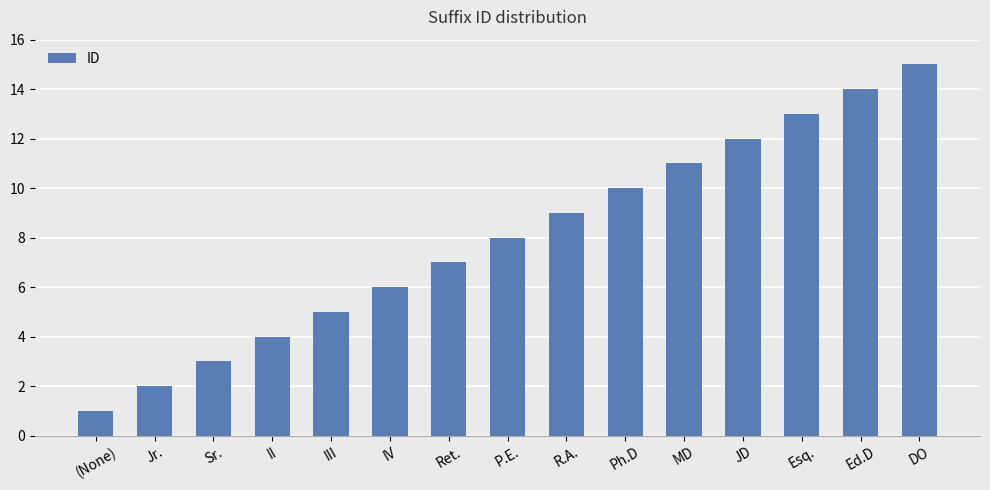

At which category does the chart reach its minimum across all series?

(None)